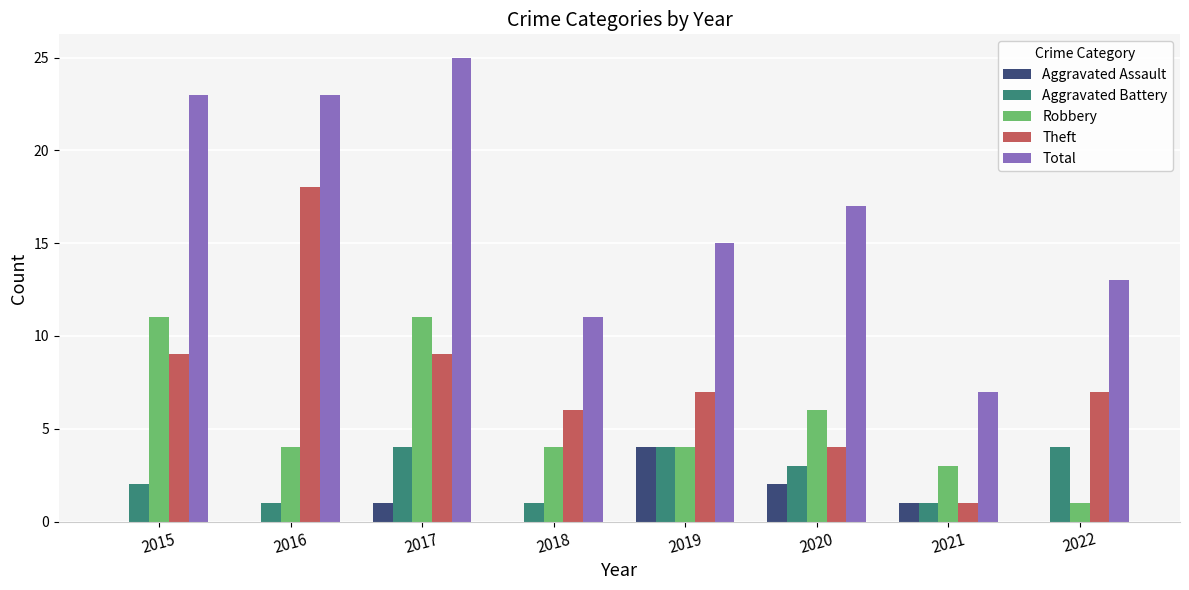

The value of Theft at 2015 is 4. True or false?

False